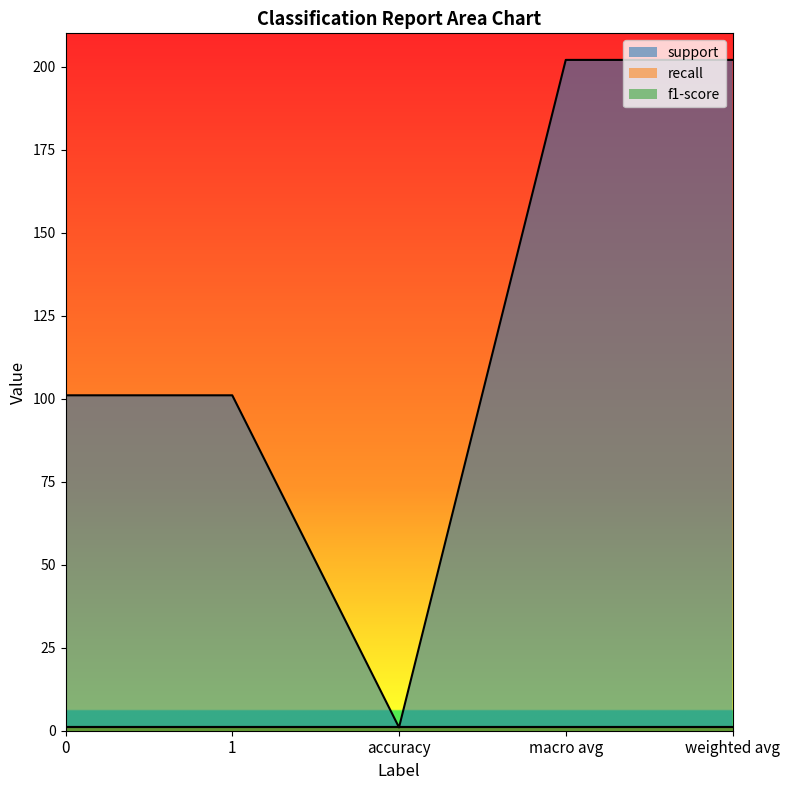

Which category has the highest value across all series?

macro avg